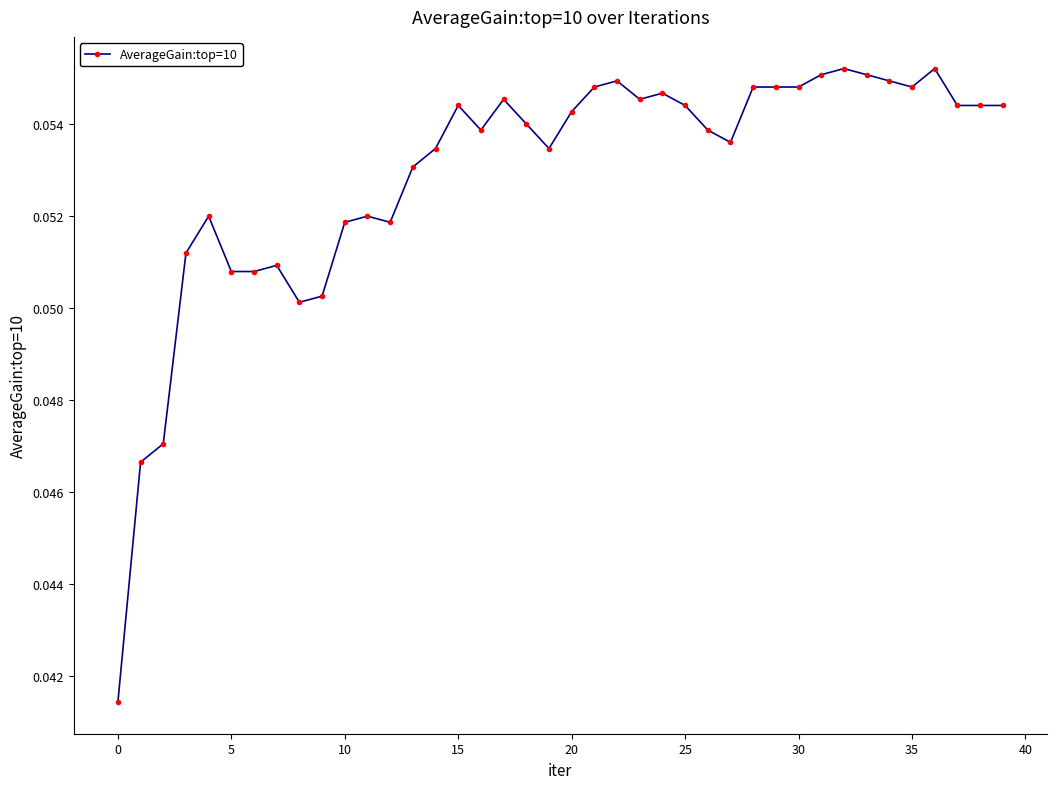

True or false: the data has more than 1 interior local peaks.

True